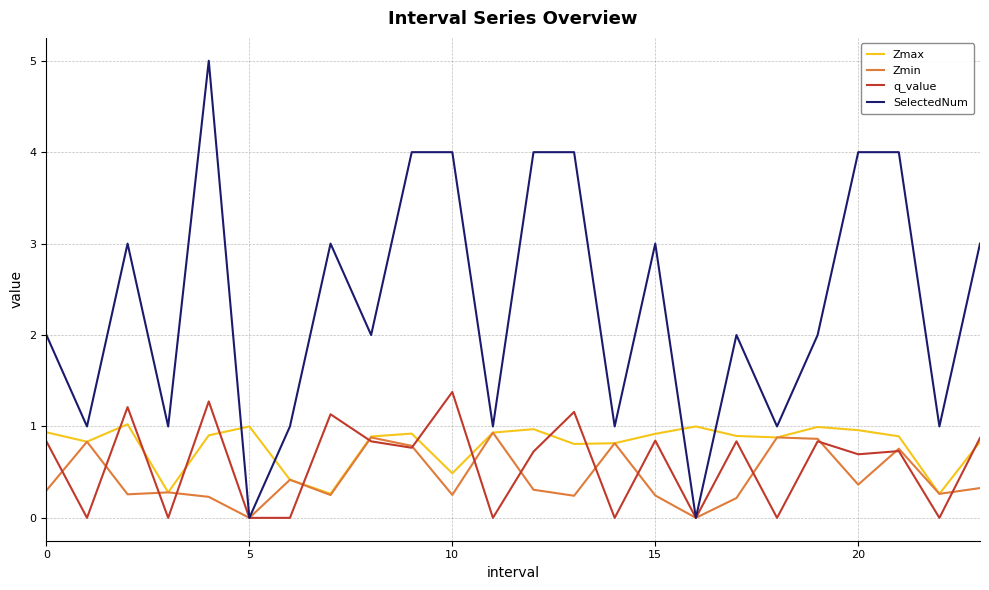

List the series in order of their peak value, highest first.

SelectedNum, q_value, Zmax, Zmin